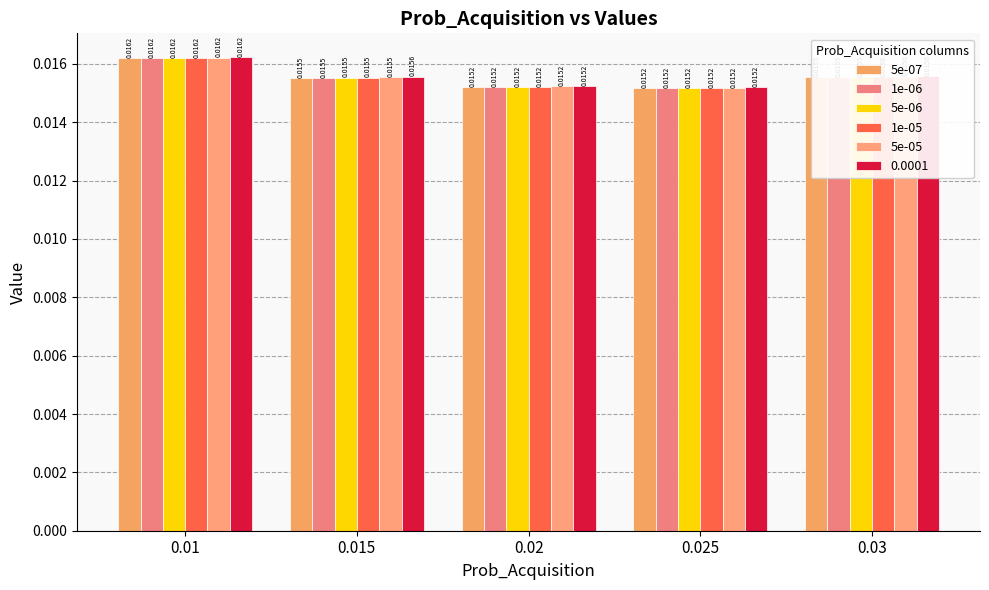

What is the label of the 2nd bar from the left?

0.015